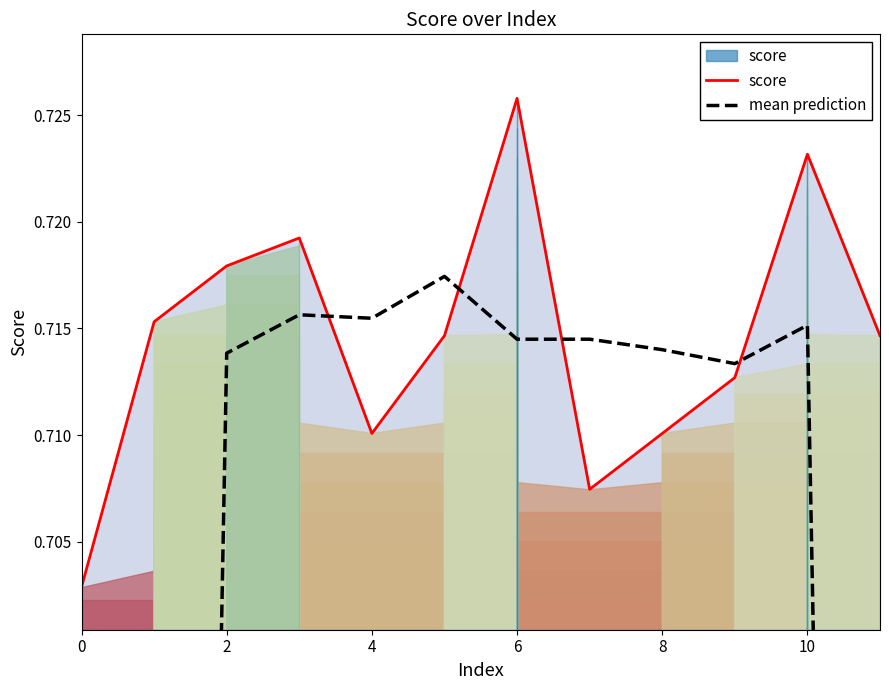

What are all the series names shown in the legend?

score, mean prediction